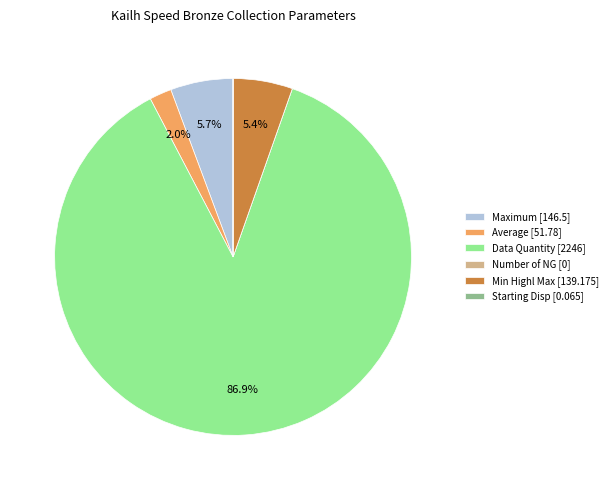

Is there a majority slice in this chart?

Yes